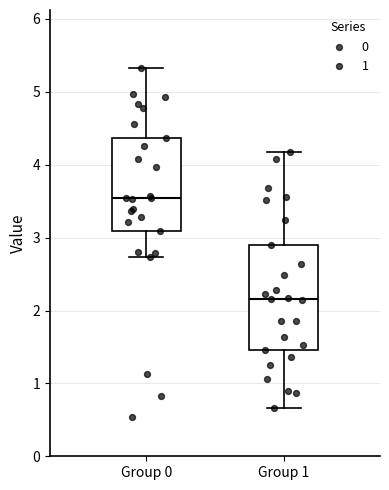

Where does the lower whisker of the box for Group 0 end on the y-axis? The values are not printed on the chart, so give them approximately, as read against the axis.

2.7